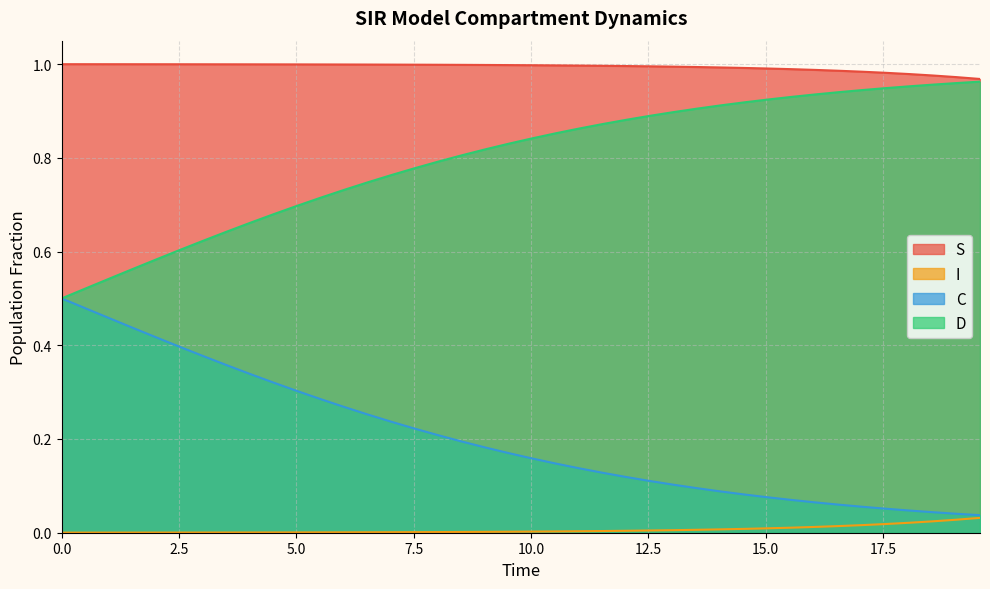

Which series has the largest total across all categories?

S